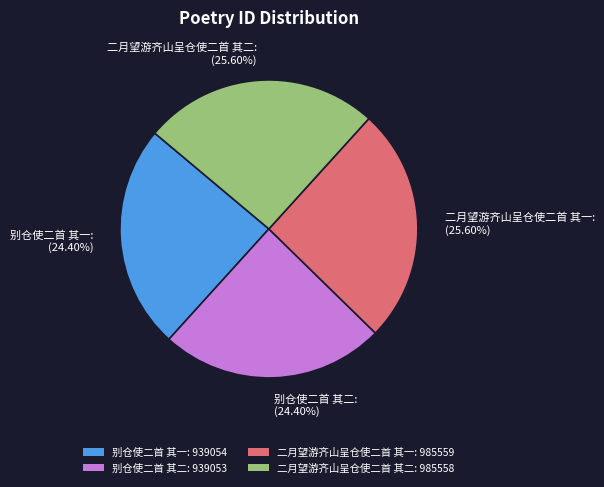

How many segments does this pie chart have?

4